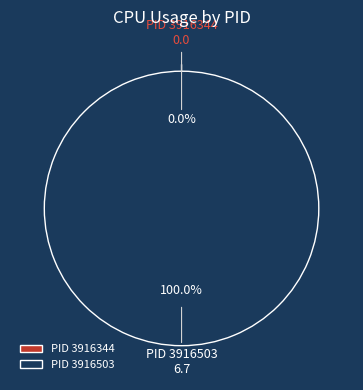

What is the change in value from 3916344 to 3916503?

+6.7